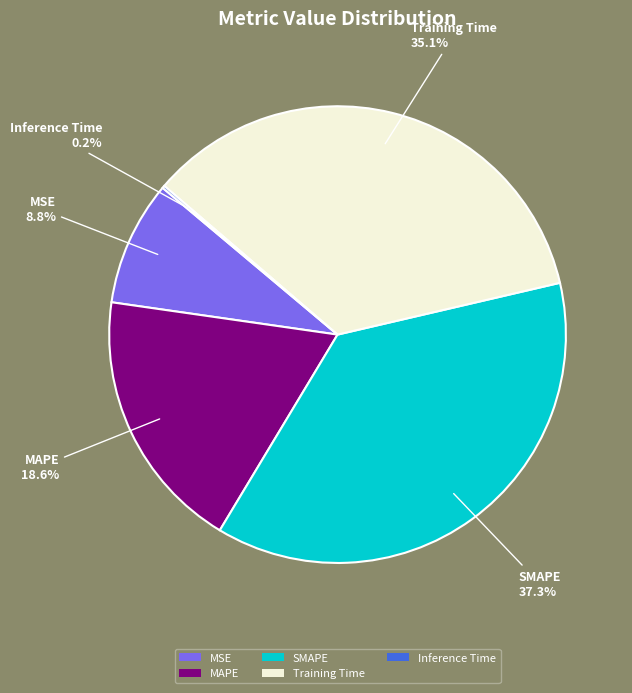

Which category has the biggest portion of the pie?

SMAPE